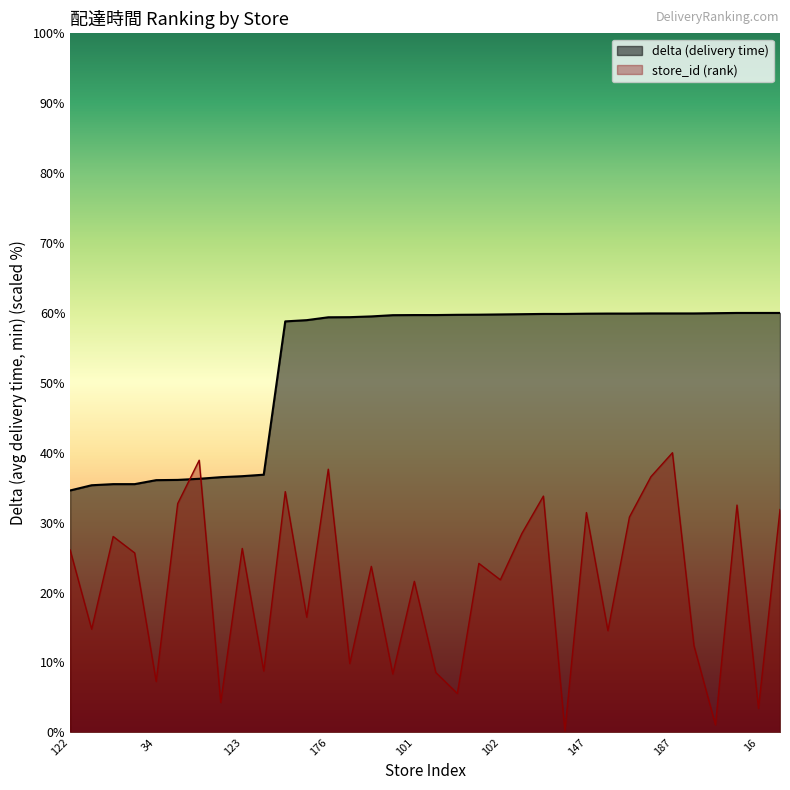

Reading right to left, transcribe all the data shown in this chart.

store_id: 149=31.9	16=3.4	152=32.5	5=1.1	58=12.4	187=40.0	171=36.6	144=30.8	68=14.5	147=31.4	1=0.2	158=33.8	133=28.4	102=21.8	113=24.2	26=5.6	40=8.6	101=21.6	39=8.3	111=23.7	46=9.8	176=37.6	77=16.5	161=34.4	41=8.8	123=26.3	20=4.3	182=38.9	153=32.7	34=7.3	120=25.7	131=28.0	69=14.8	122=26.1
delta: 149=60.0	16=60.0	152=60.0	5=60.0	58=59.9	187=59.9	171=59.9	144=59.9	68=59.9	147=59.9	1=59.9	158=59.9	133=59.8	102=59.8	113=59.8	26=59.7	40=59.7	101=59.7	39=59.7	111=59.5	46=59.4	176=59.4	77=59.0	161=58.8	41=36.9	123=36.6	20=36.5	182=36.3	153=36.1	34=36.1	120=35.5	131=35.5	69=35.3	122=34.6